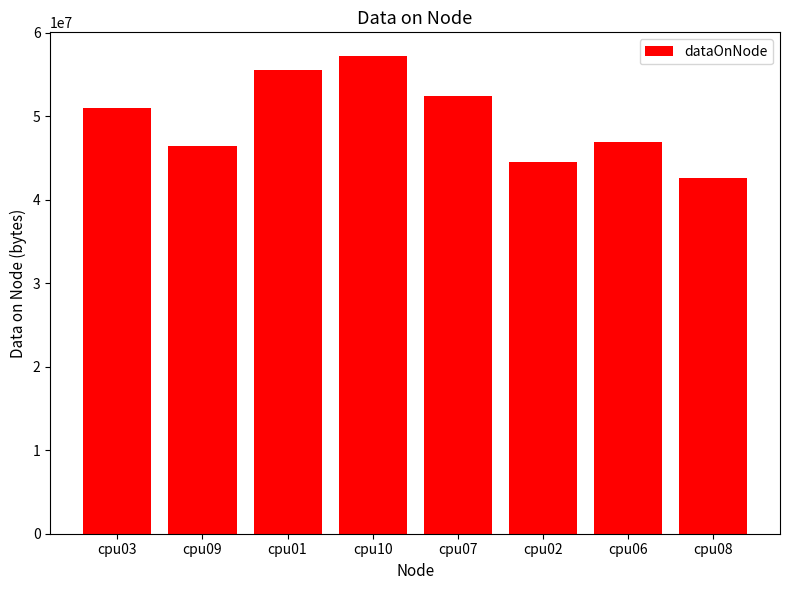

Which category has the highest value across all series?

cpu10